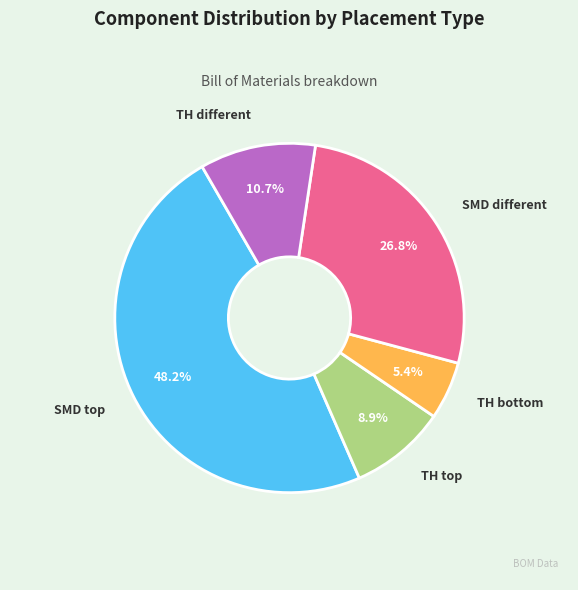

Is there any slice that represents more than half of the pie?

No